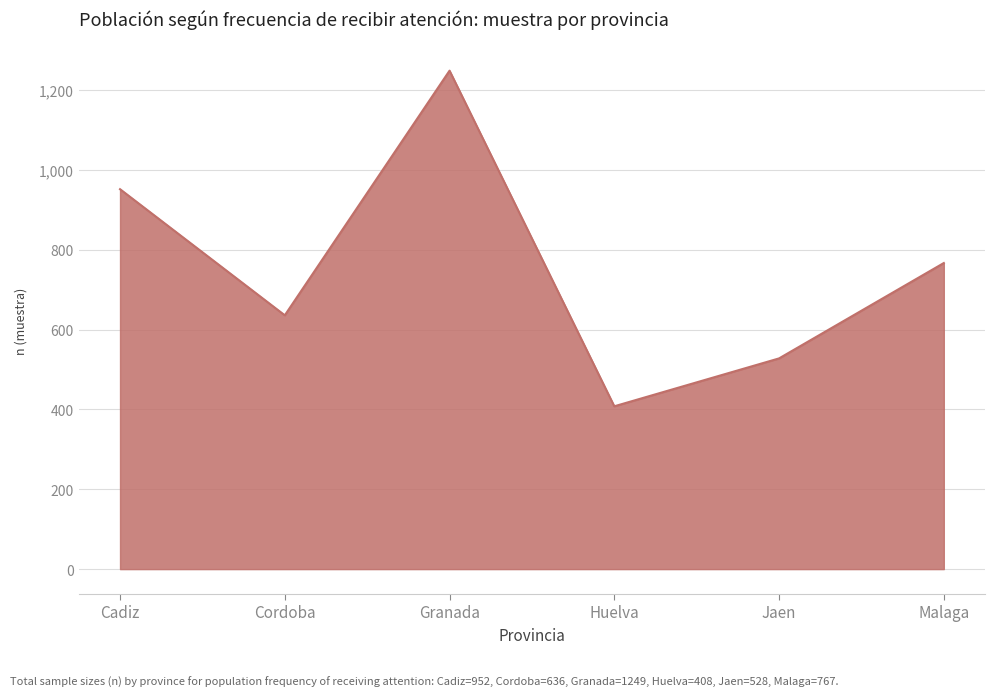

Reading left to right, extract all data points from this chart.

Cadiz=952	Cordoba=636	Granada=1249	Huelva=408	Jaen=528	Malaga=767